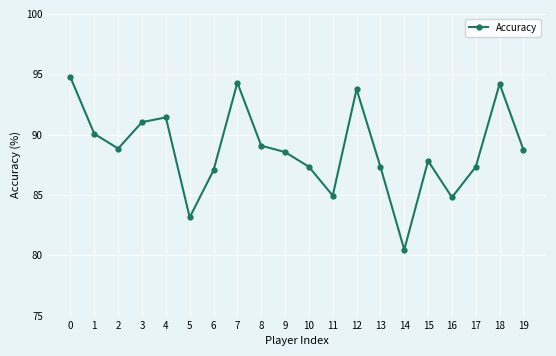

What is the approximate value at 13?

87.3